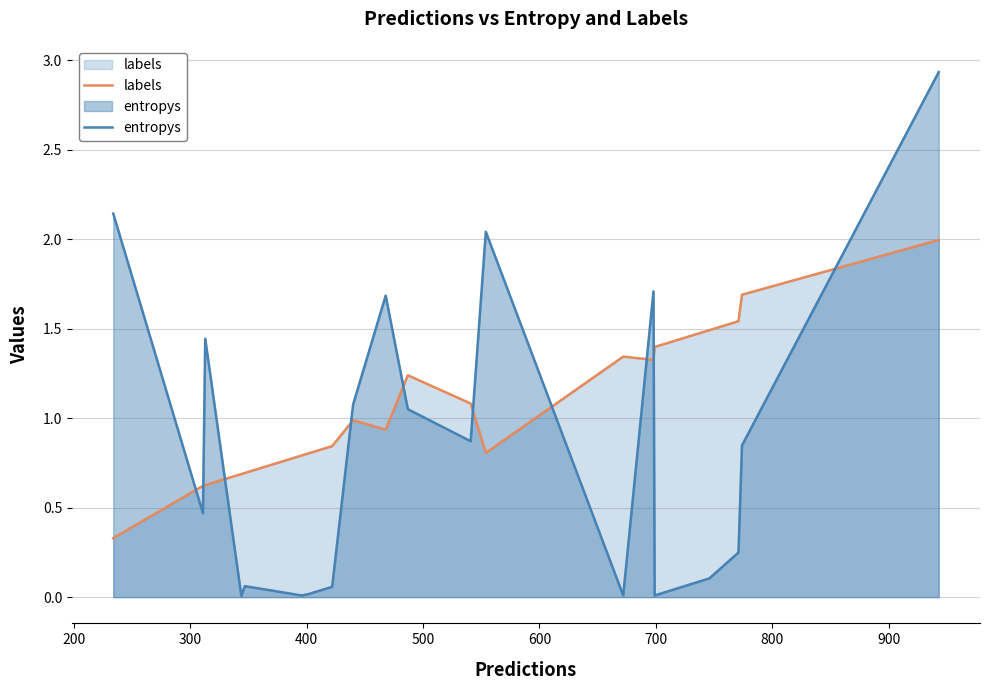

How many times do labels and entropys cross each other?

10